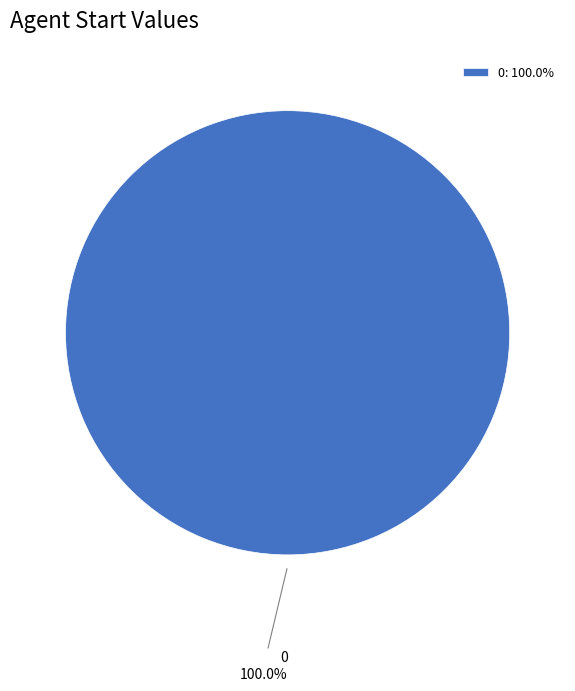

How many segments does this pie chart have?

1